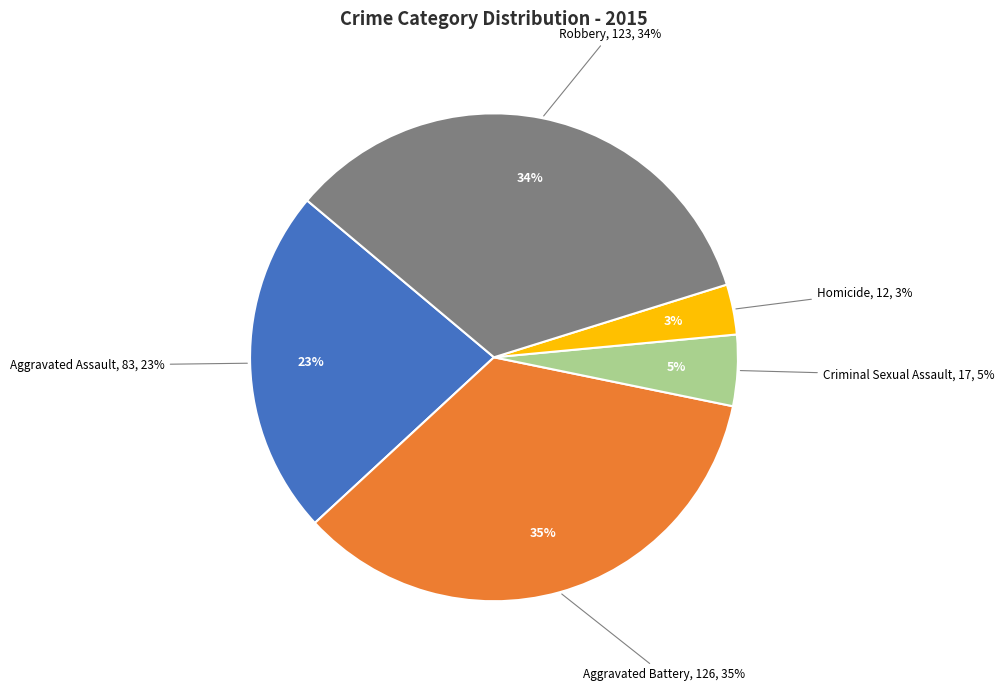

Count the number of slices in the pie.

5